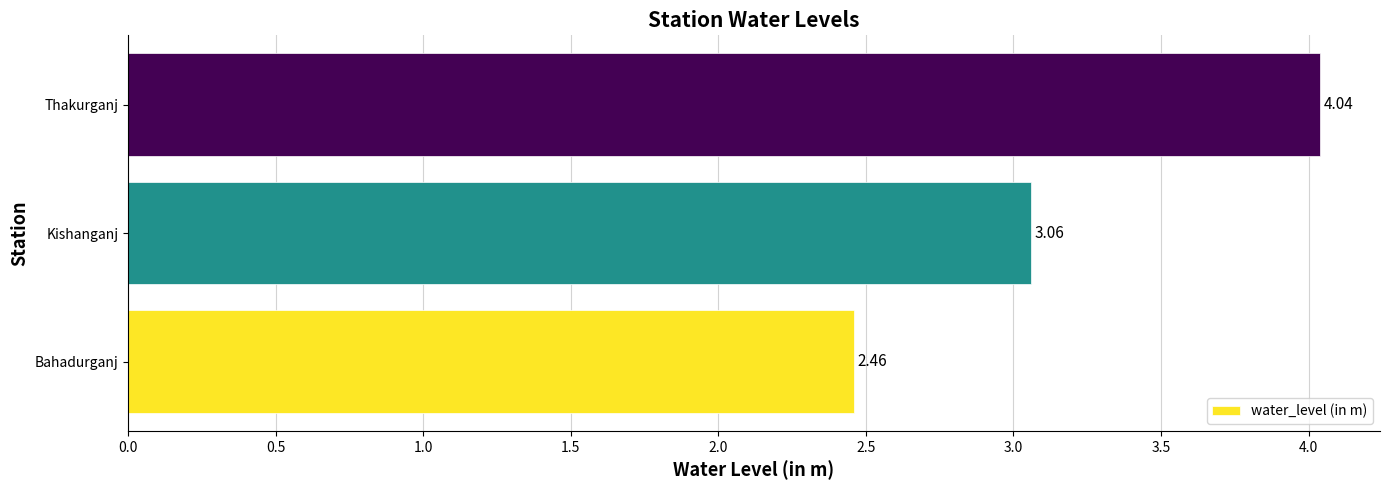

What is the change in value from Bahadurganj to Thakurganj?

+1.6